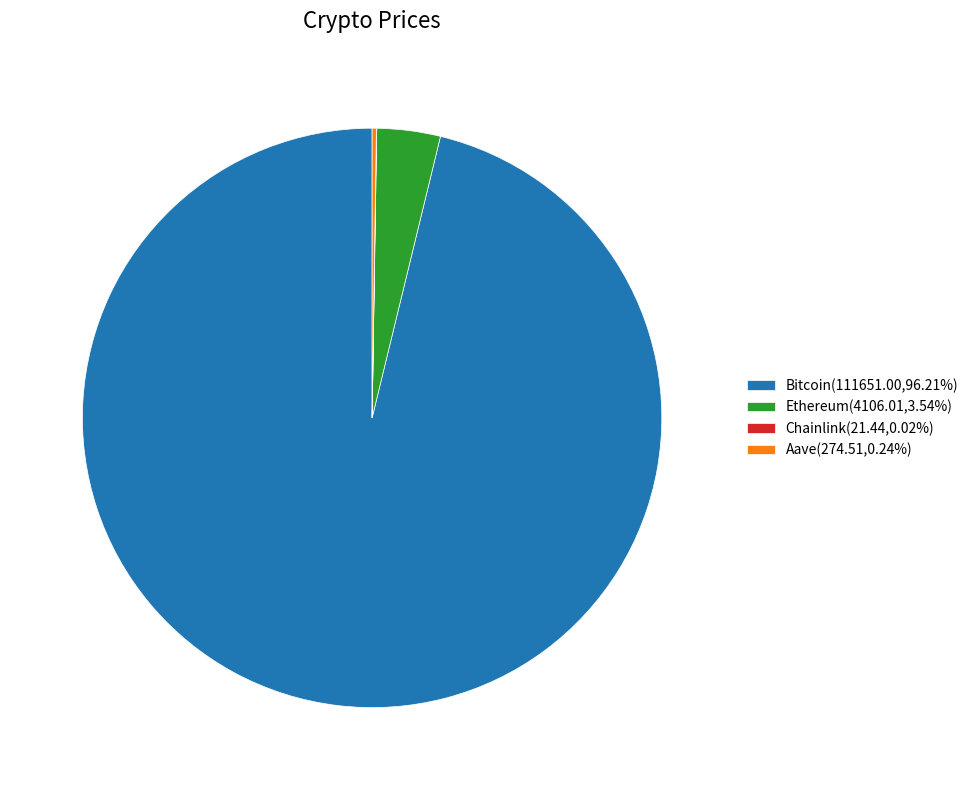

Is the sum of Ethereum(4106.01,3.54%) and Bitcoin(111651.00,96.21%) greater than half?

Yes